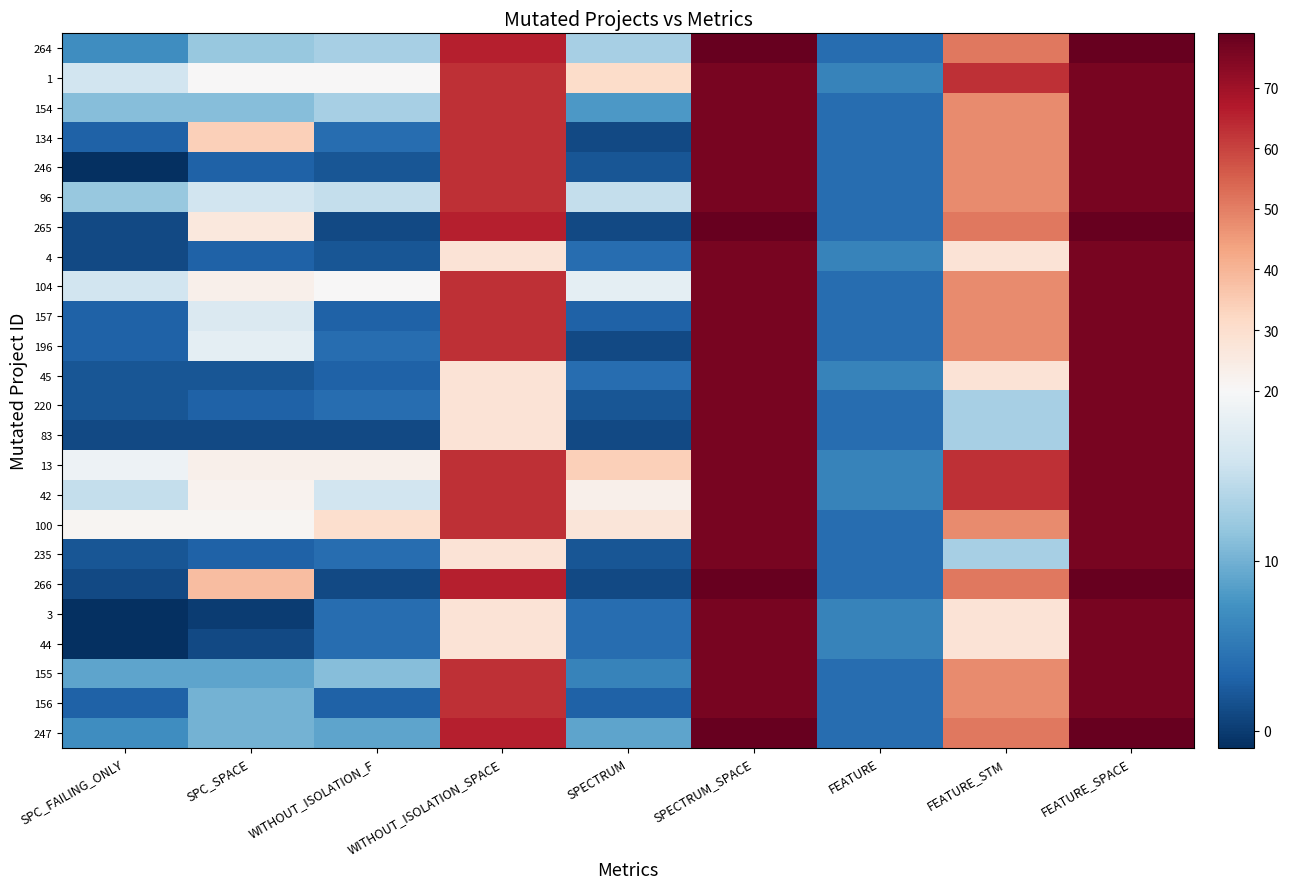

Reading left to right, extract all data points from this chart.

264: SPC_FAILING_ONLY=7	SPC_SPACE=12	WITHOUT_ISOLATION_F=13	WITHOUT_ISOLATION_SPACE=66	SPECTRUM=13	SPECTRUM_SPACE=79	FEATURE=4	FEATURE_STM=51	FEATURE_SPACE=79
1: SPC_FAILING_ONLY=16	SPC_SPACE=20	WITHOUT_ISOLATION_F=20	WITHOUT_ISOLATION_SPACE=63	SPECTRUM=31	SPECTRUM_SPACE=76	FEATURE=6	FEATURE_STM=63	FEATURE_SPACE=76
154: SPC_FAILING_ONLY=11	SPC_SPACE=11	WITHOUT_ISOLATION_F=13	WITHOUT_ISOLATION_SPACE=63	SPECTRUM=8	SPECTRUM_SPACE=76	FEATURE=4	FEATURE_STM=48	FEATURE_SPACE=76
134: SPC_FAILING_ONLY=3	SPC_SPACE=34	WITHOUT_ISOLATION_F=4	WITHOUT_ISOLATION_SPACE=63	SPECTRUM=1	SPECTRUM_SPACE=76	FEATURE=4	FEATURE_STM=48	FEATURE_SPACE=76
246: SPC_FAILING_ONLY=-1	SPC_SPACE=3	WITHOUT_ISOLATION_F=2	WITHOUT_ISOLATION_SPACE=63	SPECTRUM=2	SPECTRUM_SPACE=76	FEATURE=4	FEATURE_STM=48	FEATURE_SPACE=76
96: SPC_FAILING_ONLY=12	SPC_SPACE=16	WITHOUT_ISOLATION_F=15	WITHOUT_ISOLATION_SPACE=63	SPECTRUM=15	SPECTRUM_SPACE=76	FEATURE=4	FEATURE_STM=48	FEATURE_SPACE=76
265: SPC_FAILING_ONLY=1	SPC_SPACE=26	WITHOUT_ISOLATION_F=1	WITHOUT_ISOLATION_SPACE=66	SPECTRUM=1	SPECTRUM_SPACE=79	FEATURE=4	FEATURE_STM=51	FEATURE_SPACE=79
4: SPC_FAILING_ONLY=1	SPC_SPACE=3	WITHOUT_ISOLATION_F=2	WITHOUT_ISOLATION_SPACE=28	SPECTRUM=4	SPECTRUM_SPACE=76	FEATURE=6	FEATURE_STM=28	FEATURE_SPACE=76
104: SPC_FAILING_ONLY=16	SPC_SPACE=23	WITHOUT_ISOLATION_F=20	WITHOUT_ISOLATION_SPACE=63	SPECTRUM=18	SPECTRUM_SPACE=76	FEATURE=4	FEATURE_STM=48	FEATURE_SPACE=76
157: SPC_FAILING_ONLY=3	SPC_SPACE=17	WITHOUT_ISOLATION_F=3	WITHOUT_ISOLATION_SPACE=63	SPECTRUM=3	SPECTRUM_SPACE=76	FEATURE=4	FEATURE_STM=48	FEATURE_SPACE=76
196: SPC_FAILING_ONLY=3	SPC_SPACE=18	WITHOUT_ISOLATION_F=4	WITHOUT_ISOLATION_SPACE=63	SPECTRUM=1	SPECTRUM_SPACE=76	FEATURE=4	FEATURE_STM=48	FEATURE_SPACE=76
45: SPC_FAILING_ONLY=2	SPC_SPACE=2	WITHOUT_ISOLATION_F=3	WITHOUT_ISOLATION_SPACE=28	SPECTRUM=4	SPECTRUM_SPACE=76	FEATURE=6	FEATURE_STM=28	FEATURE_SPACE=76
220: SPC_FAILING_ONLY=2	SPC_SPACE=3	WITHOUT_ISOLATION_F=4	WITHOUT_ISOLATION_SPACE=28	SPECTRUM=2	SPECTRUM_SPACE=76	FEATURE=4	FEATURE_STM=13	FEATURE_SPACE=76
83: SPC_FAILING_ONLY=1	SPC_SPACE=1	WITHOUT_ISOLATION_F=1	WITHOUT_ISOLATION_SPACE=28	SPECTRUM=1	SPECTRUM_SPACE=76	FEATURE=4	FEATURE_STM=13	FEATURE_SPACE=76
13: SPC_FAILING_ONLY=19	SPC_SPACE=23	WITHOUT_ISOLATION_F=23	WITHOUT_ISOLATION_SPACE=63	SPECTRUM=34	SPECTRUM_SPACE=76	FEATURE=6	FEATURE_STM=63	FEATURE_SPACE=76
42: SPC_FAILING_ONLY=15	SPC_SPACE=22	WITHOUT_ISOLATION_F=16	WITHOUT_ISOLATION_SPACE=63	SPECTRUM=23	SPECTRUM_SPACE=76	FEATURE=6	FEATURE_STM=63	FEATURE_SPACE=76
100: SPC_FAILING_ONLY=21	SPC_SPACE=21	WITHOUT_ISOLATION_F=30	WITHOUT_ISOLATION_SPACE=63	SPECTRUM=27	SPECTRUM_SPACE=76	FEATURE=4	FEATURE_STM=48	FEATURE_SPACE=76
235: SPC_FAILING_ONLY=2	SPC_SPACE=3	WITHOUT_ISOLATION_F=4	WITHOUT_ISOLATION_SPACE=28	SPECTRUM=2	SPECTRUM_SPACE=76	FEATURE=4	FEATURE_STM=13	FEATURE_SPACE=76
266: SPC_FAILING_ONLY=1	SPC_SPACE=38	WITHOUT_ISOLATION_F=1	WITHOUT_ISOLATION_SPACE=66	SPECTRUM=1	SPECTRUM_SPACE=79	FEATURE=4	FEATURE_STM=51	FEATURE_SPACE=79
3: SPC_FAILING_ONLY=-1	SPC_SPACE=0	WITHOUT_ISOLATION_F=4	WITHOUT_ISOLATION_SPACE=28	SPECTRUM=4	SPECTRUM_SPACE=76	FEATURE=6	FEATURE_STM=28	FEATURE_SPACE=76
44: SPC_FAILING_ONLY=-1	SPC_SPACE=1	WITHOUT_ISOLATION_F=4	WITHOUT_ISOLATION_SPACE=28	SPECTRUM=4	SPECTRUM_SPACE=76	FEATURE=6	FEATURE_STM=28	FEATURE_SPACE=76
155: SPC_FAILING_ONLY=9	SPC_SPACE=9	WITHOUT_ISOLATION_F=11	WITHOUT_ISOLATION_SPACE=63	SPECTRUM=6	SPECTRUM_SPACE=76	FEATURE=4	FEATURE_STM=48	FEATURE_SPACE=76
156: SPC_FAILING_ONLY=3	SPC_SPACE=10	WITHOUT_ISOLATION_F=3	WITHOUT_ISOLATION_SPACE=63	SPECTRUM=3	SPECTRUM_SPACE=76	FEATURE=4	FEATURE_STM=48	FEATURE_SPACE=76
247: SPC_FAILING_ONLY=7	SPC_SPACE=10	WITHOUT_ISOLATION_F=9	WITHOUT_ISOLATION_SPACE=66	SPECTRUM=9	SPECTRUM_SPACE=79	FEATURE=4	FEATURE_STM=51	FEATURE_SPACE=79